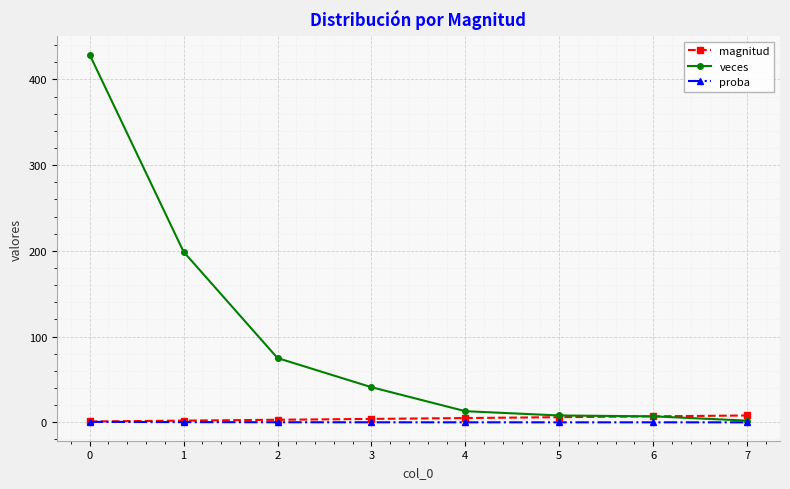

What is the difference between the magnitud values at 7 and 2?

5.0